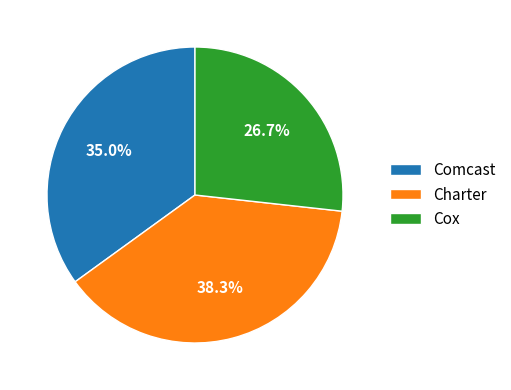

What is the smallest slice in the pie chart?

Cox